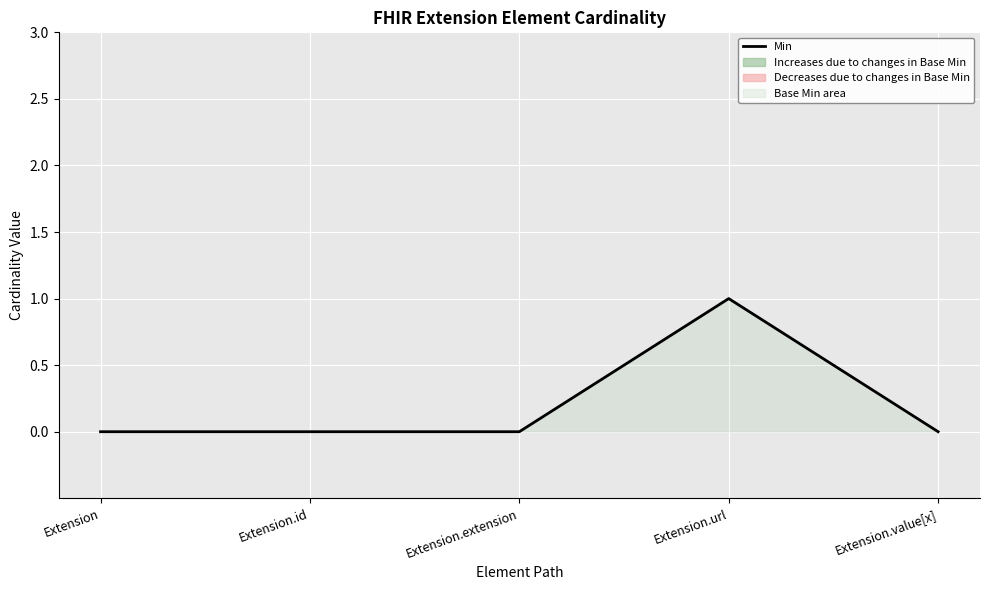

Between Extension and Extension.extension, which is larger?

Extension